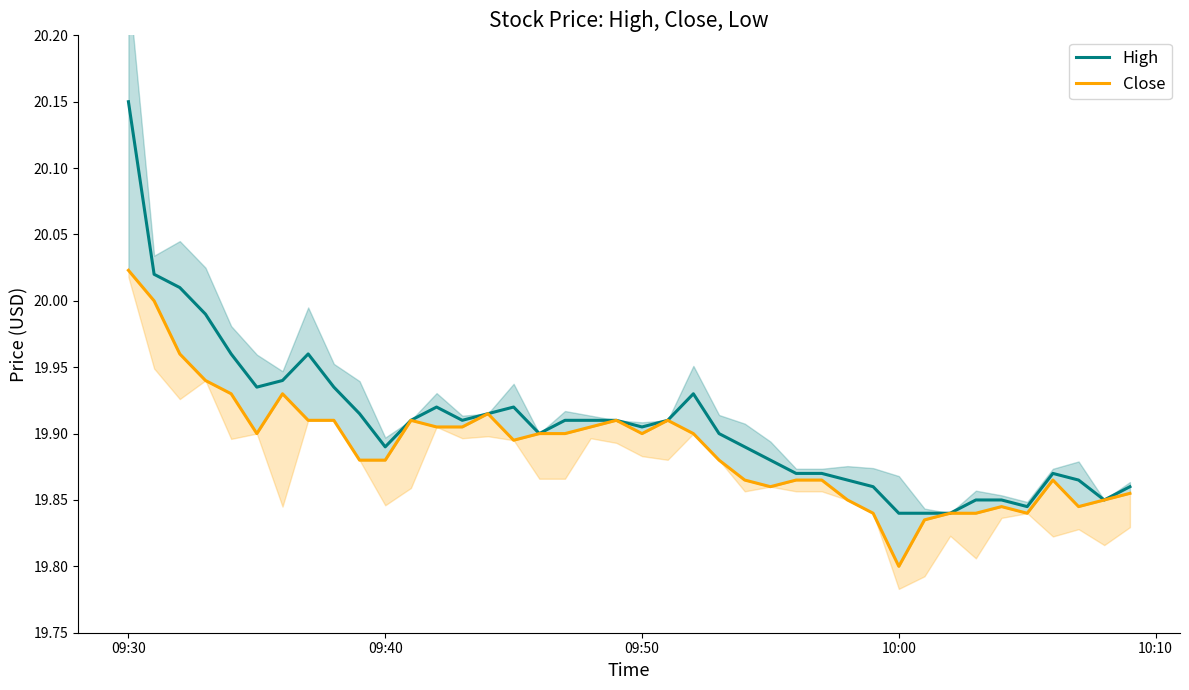

The value of High at 09:50 is 27.4. True or false?

False